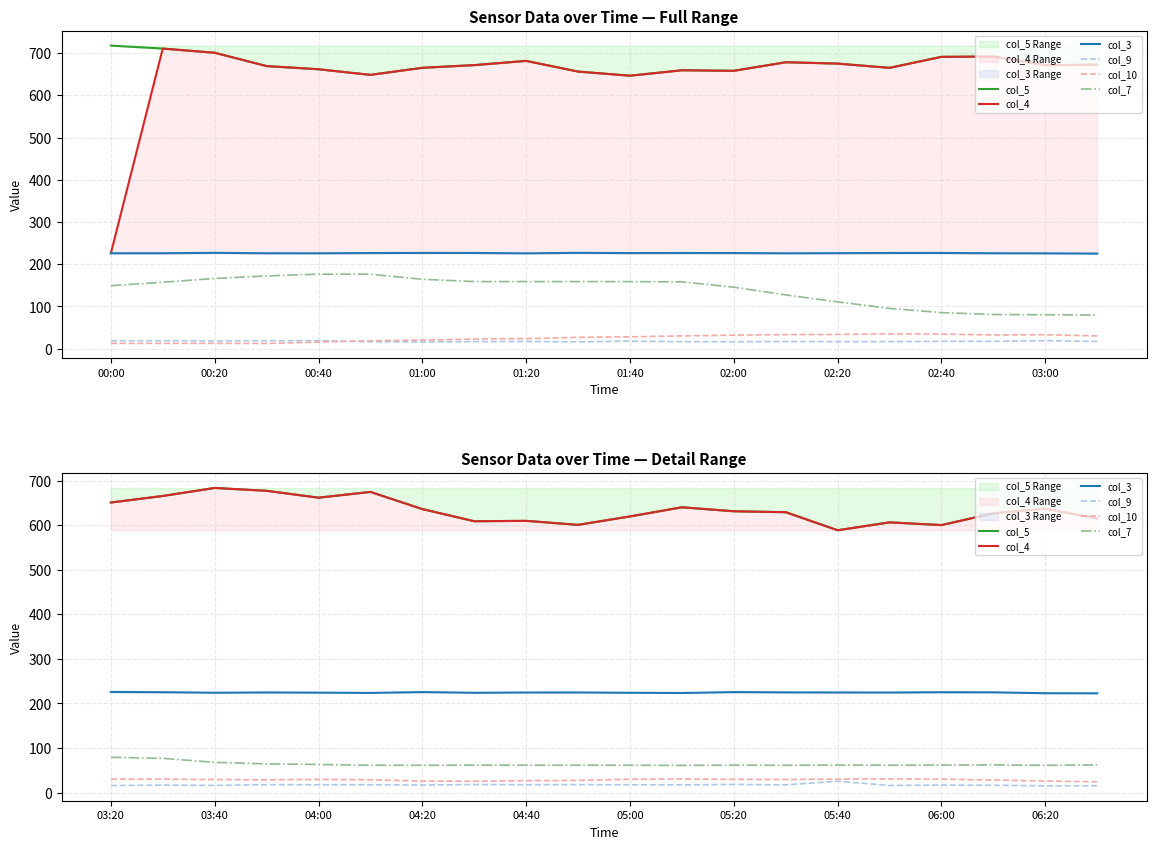

What position from the left is 03:00?

10